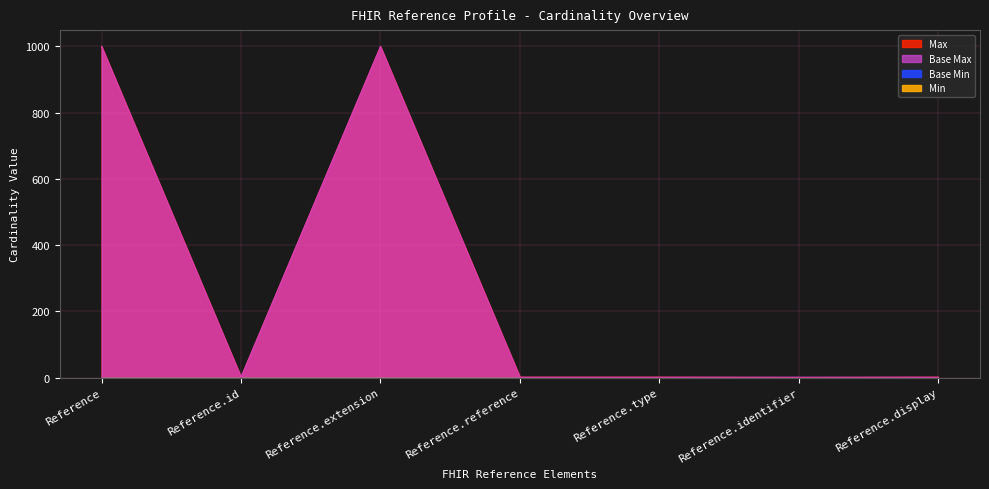

What is the total value across all series at Reference.identifier?

1